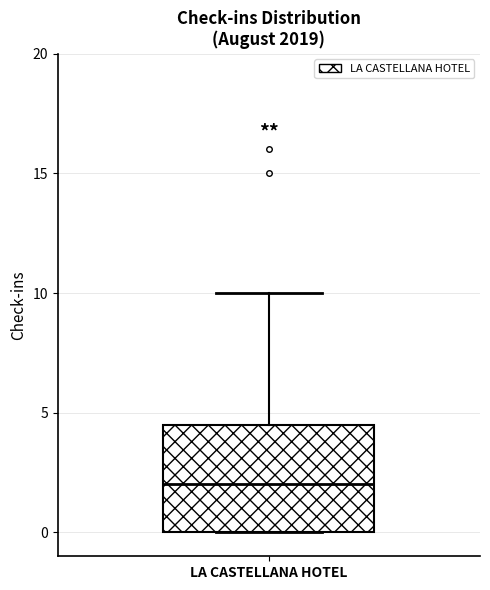

Read this box plot against the y-axis: the position of the median line, the range covered by the box, and the ends of both whiskers. The values are not printed on the chart, so give them approximately, as read against the axis.

median 2.0, box 0.0 to 4.5, whiskers 0.0 to 10.0